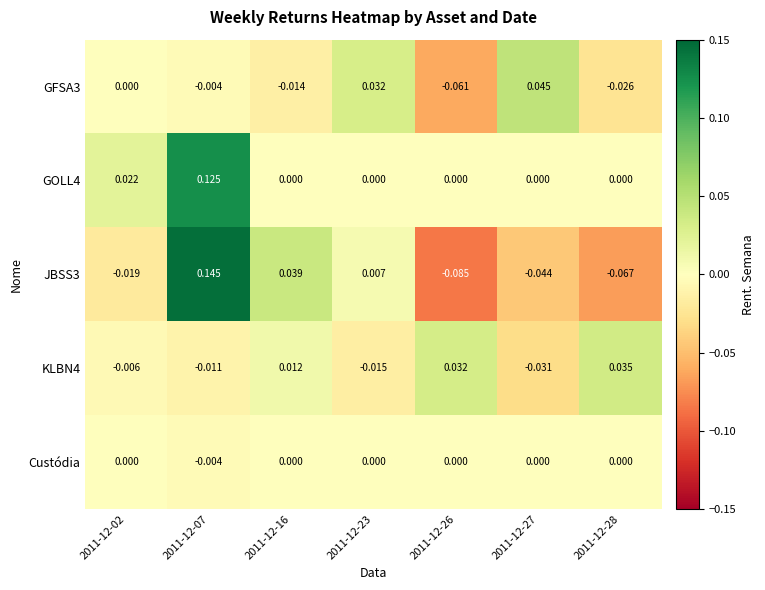

Is the value of Custódia at 2011-12-16 greater than the value of KLBN4 at 2011-12-27?

Yes